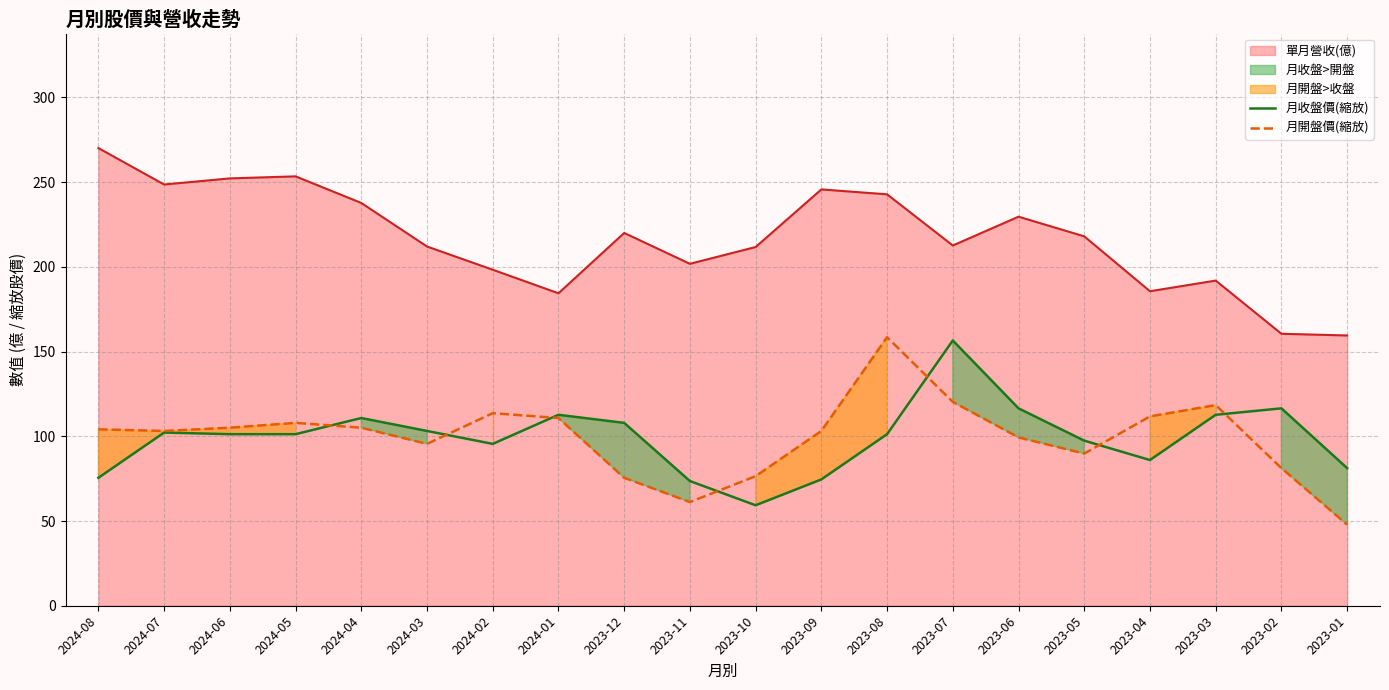

Which series has the largest range (max minus min)?

月開盤價(縮放)